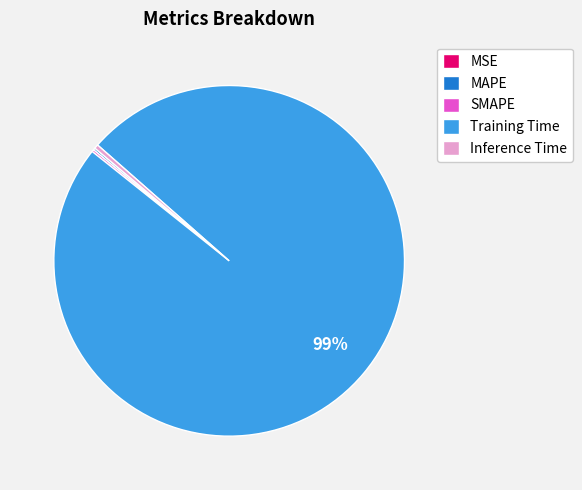

Is it true that Inference Time is 0% of the pie?

True